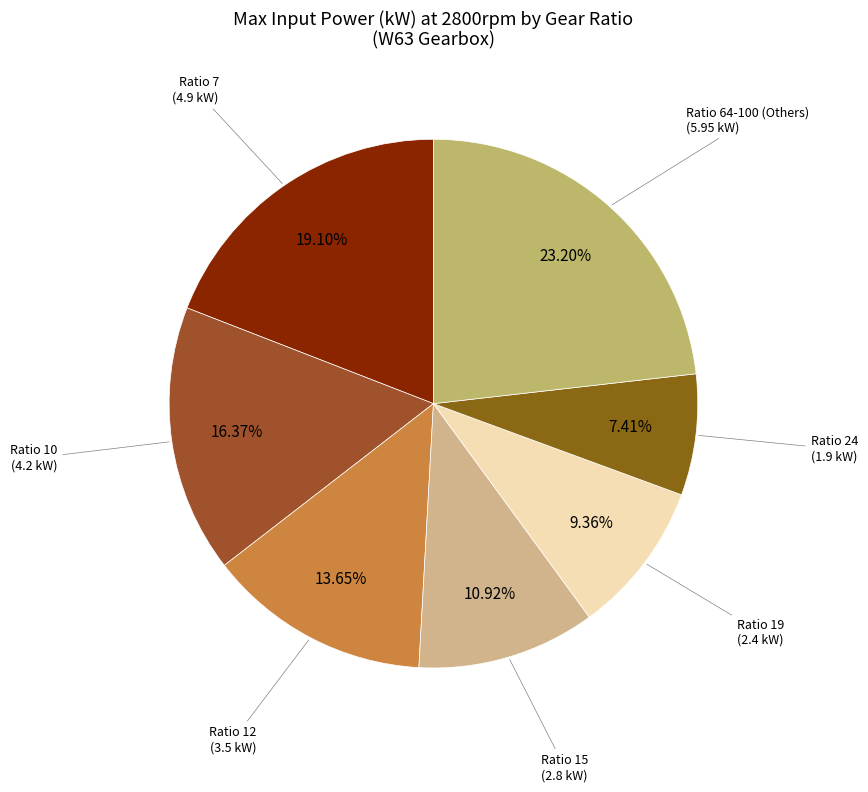

Count the number of slices in the pie.

7